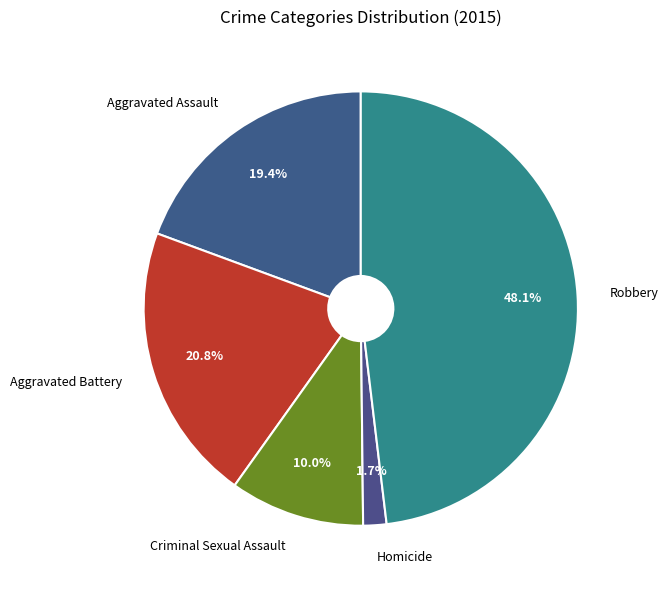

Is there any slice that represents more than half of the pie?

No